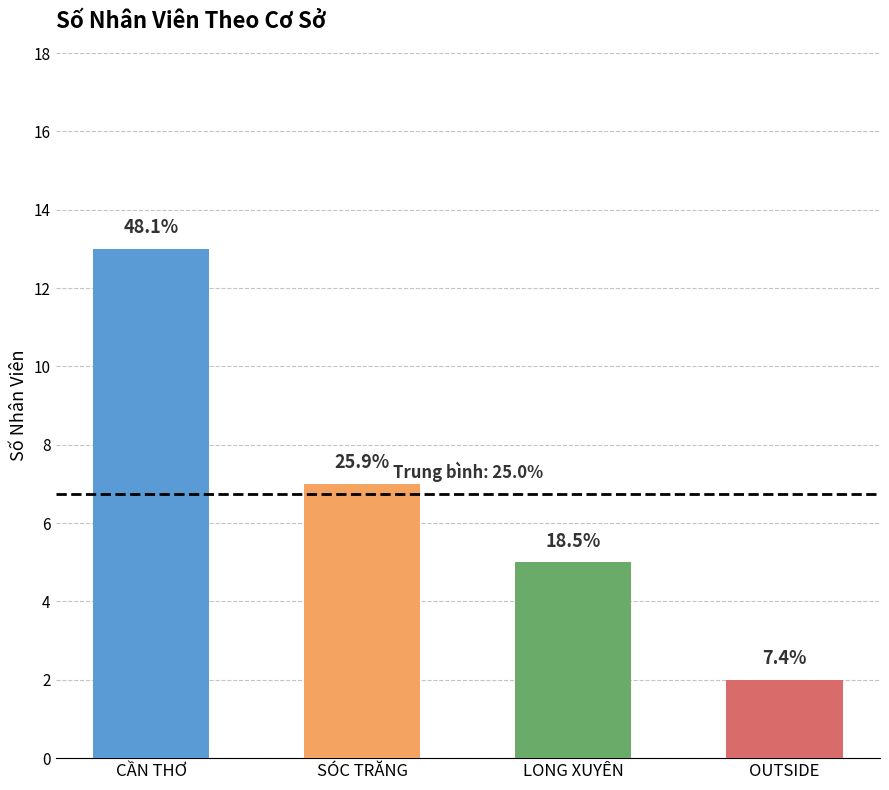

Which has a higher value, OUTSIDE or LONG XUYÊN?

LONG XUYÊN